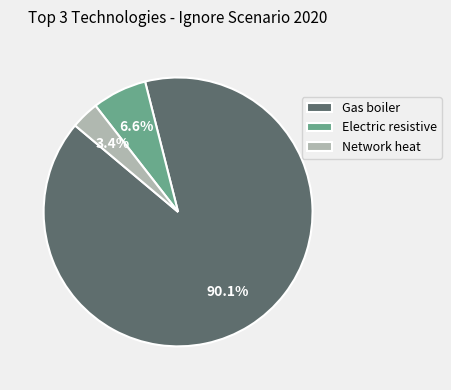

Which category has the biggest portion of the pie?

Gas boiler